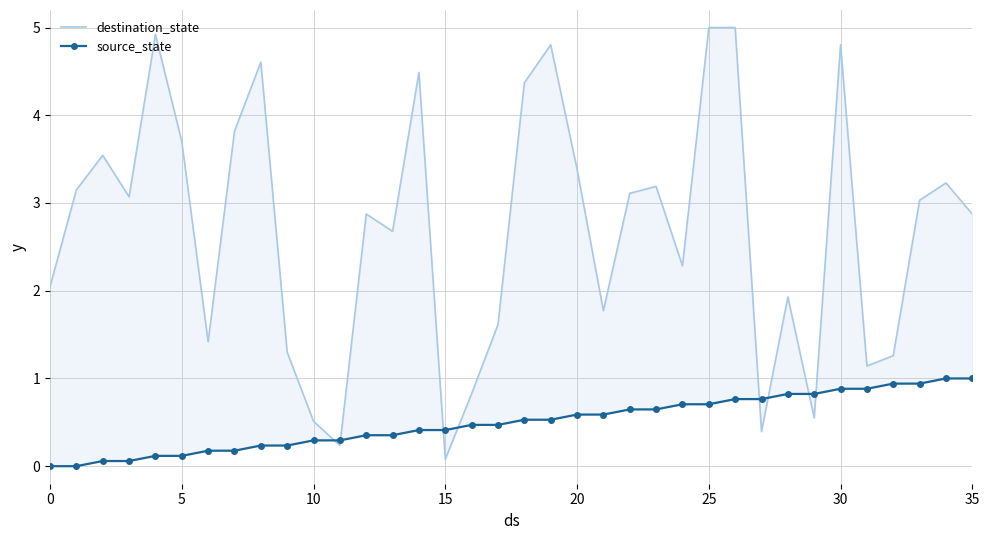

Which series ends up on top after the final intersection of destination_state and source_state?

destination_state